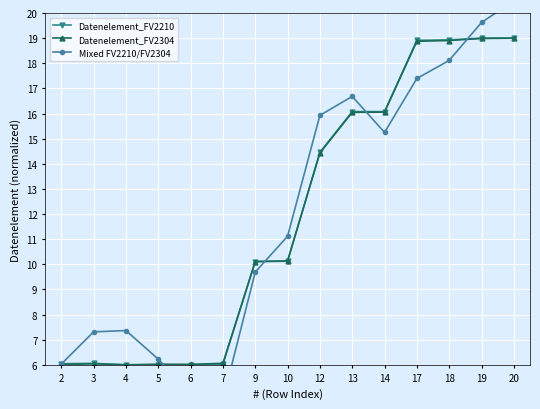

In Mixed FV2210/FV2304, how many points are higher than both neighbors (excluding endpoints)?

2